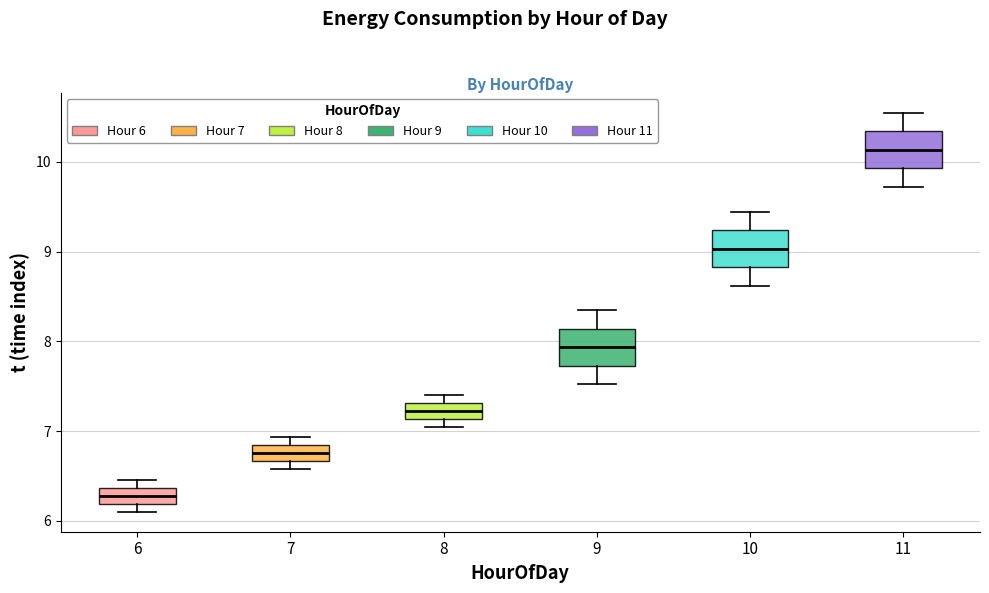

Reading left to right, transcribe this box plot: for each box, give where its median line is, the range the box spans, and where its two whiskers end, as read against the y-axis. The values are not printed on the chart, so give them approximately, as read against the axis.

6: median 6.3, box 6.2 to 6.4, whiskers 6.1 to 6.5
7: median 6.8 (inside the box), box 6.7 to 6.8, whiskers 6.6 to 6.9
8: median 7.2, box 7.1 to 7.3, whiskers 7.0 to 7.4
9: median 7.9, box 7.7 to 8.1, whiskers 7.5 to 8.3
10: median 9.0, box 8.8 to 9.2, whiskers 8.6 to 9.4
11: median 10.1, box 9.9 to 10.3, whiskers 9.7 to 10.5